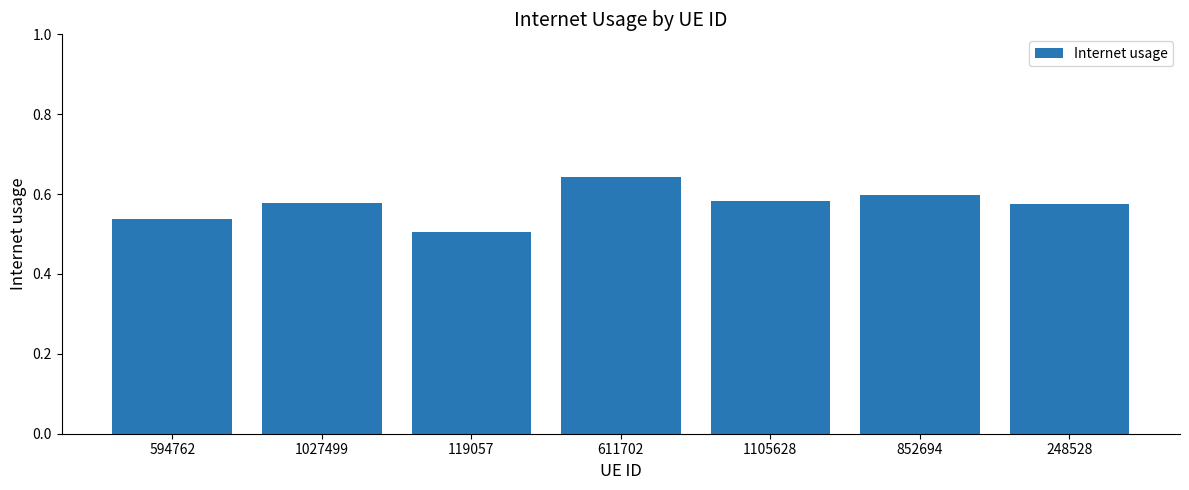

Between 852694 and 119057, which is larger?

852694